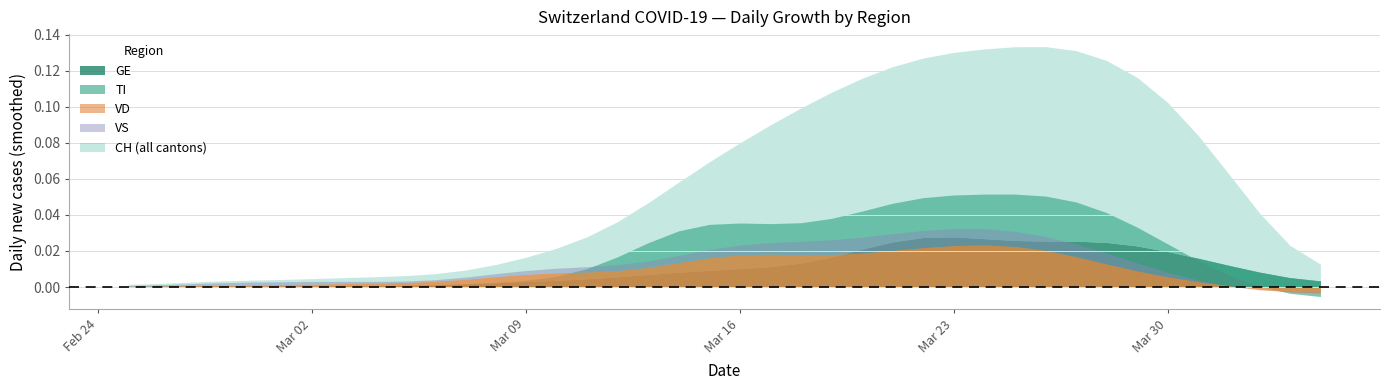

True or false: GE and CH cross at least once.

False